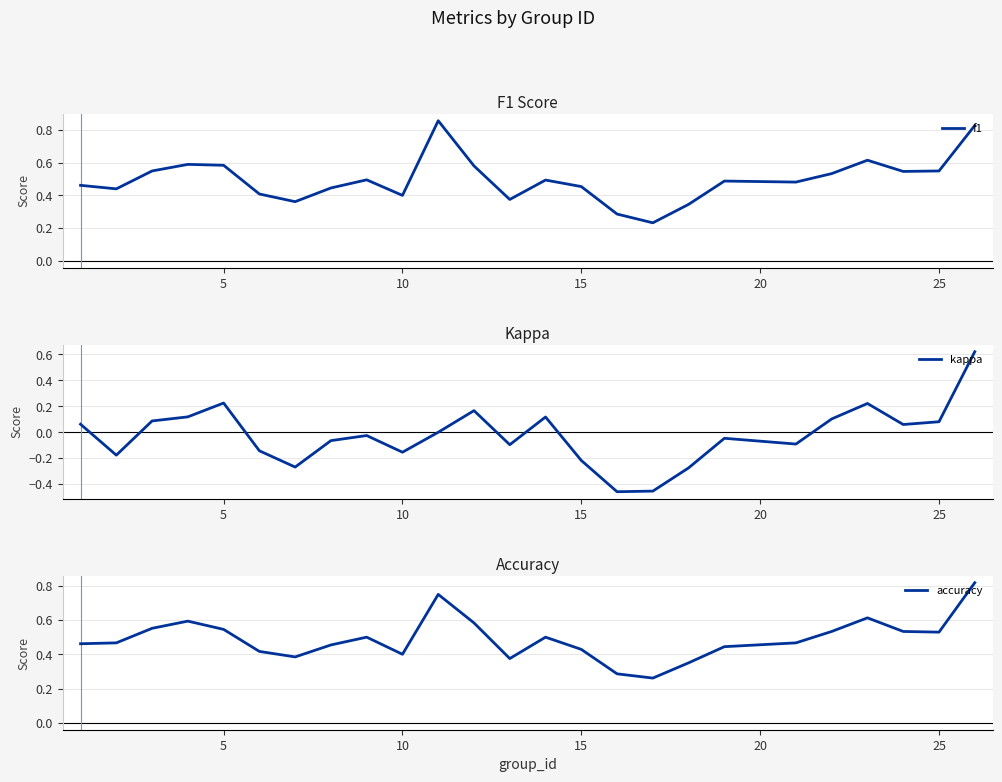

Reading left to right, transcribe all the data shown in this chart.

f1: 0.5	0.4	0.5	0.6	0.6	0.4	0.4	0.4	0.5	0.4	0.9	0.6	0.4	0.5	0.5	0.3	0.2	0.3	0.5	0.5	0.5	0.6	0.5	0.5	0.8
kappa: 0.1	-0.2	0.1	0.1	0.2	-0.1	-0.3	-0.1	-0.0	-0.2	0.0	0.2	-0.1	0.1	-0.2	-0.5	-0.5	-0.3	-0.0	-0.1	0.1	0.2	0.1	0.1	0.6
accuracy: 0.5	0.5	0.6	0.6	0.5	0.4	0.4	0.5	0.5	0.4	0.8	0.6	0.4	0.5	0.4	0.3	0.3	0.3	0.4	0.5	0.5	0.6	0.5	0.5	0.8